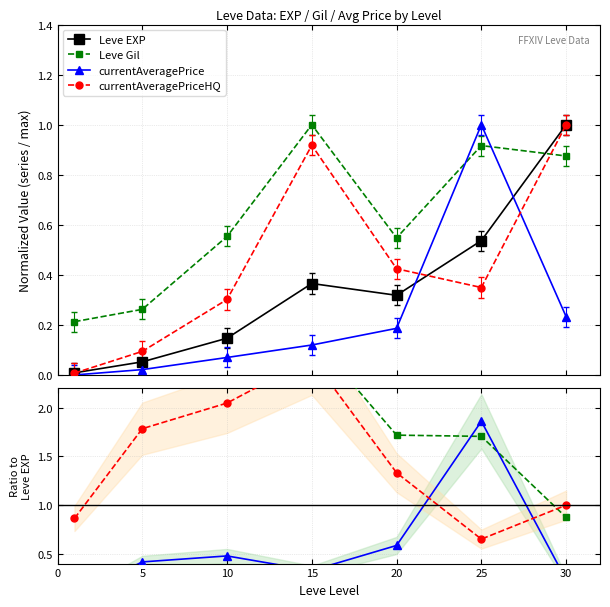

The Leve EXP series shows 0.0 at 5. True or false?

False